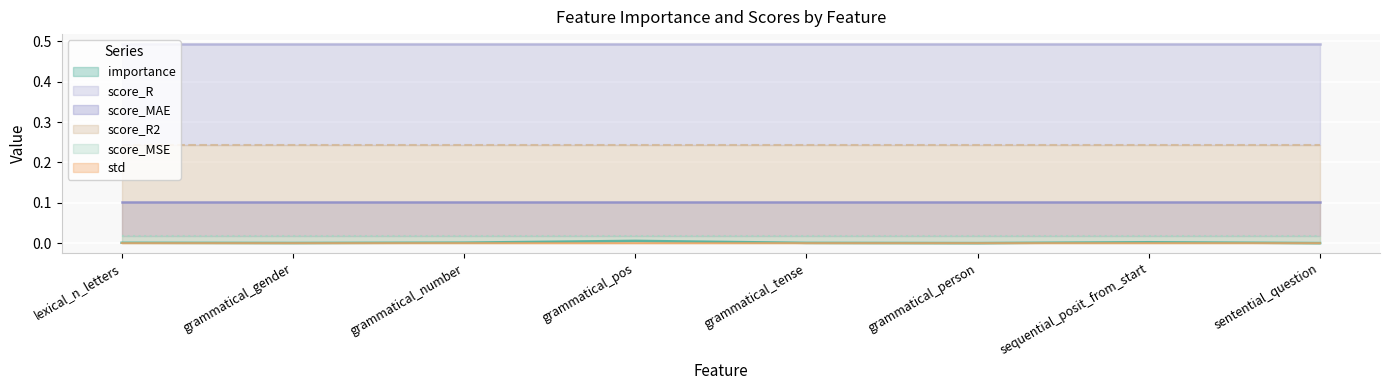

Where is the first local minimum for importance?

grammatical_gender